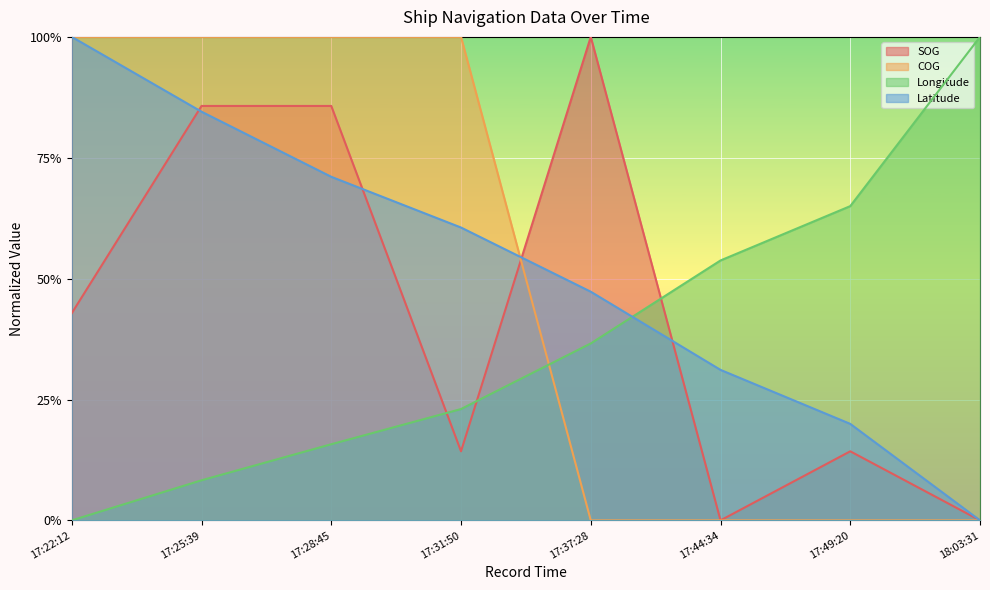

What is the difference between the maximum and second lowest values in the COG series?

1.0